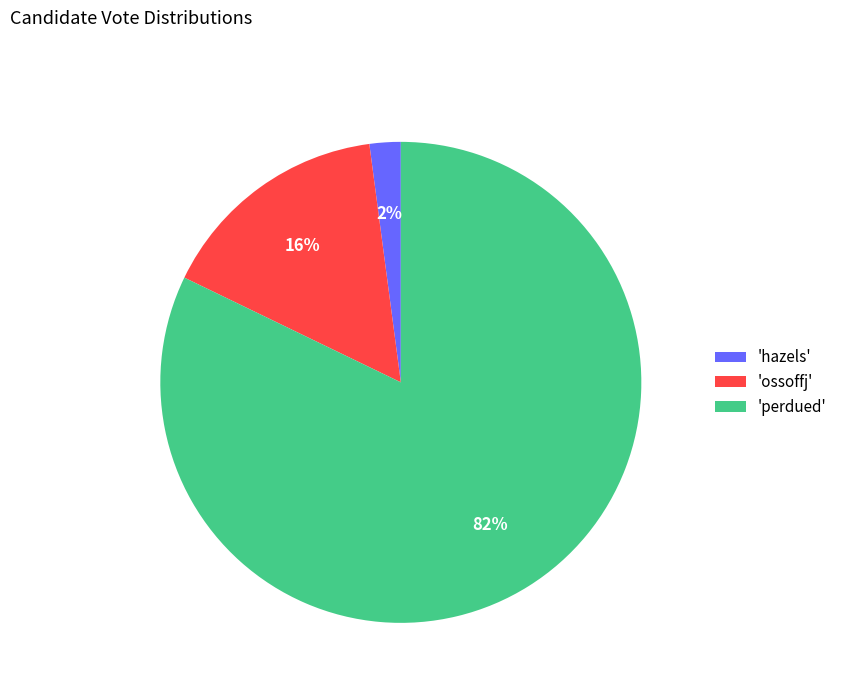

True or false: 'perdued' accounts for 82% of the total.

True